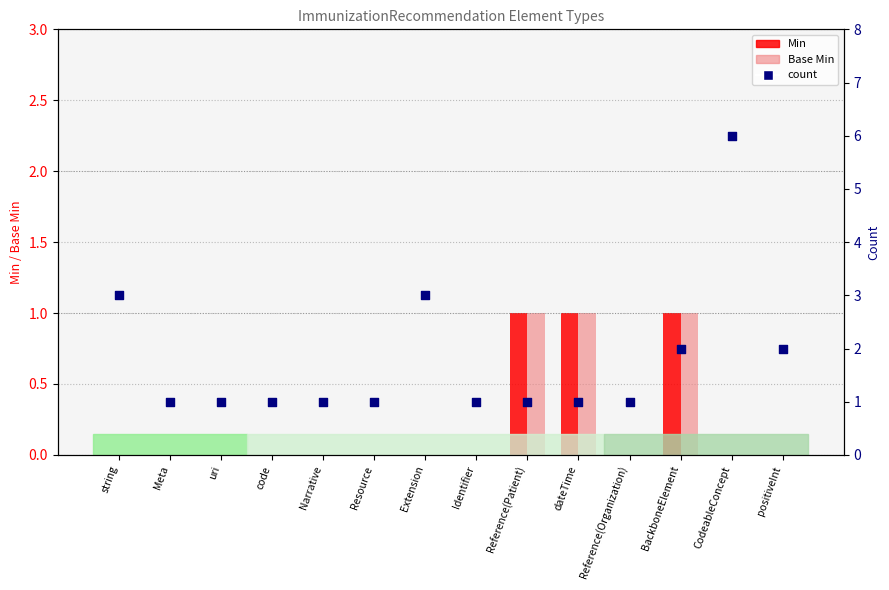

Which series contains the highest Y value?

count